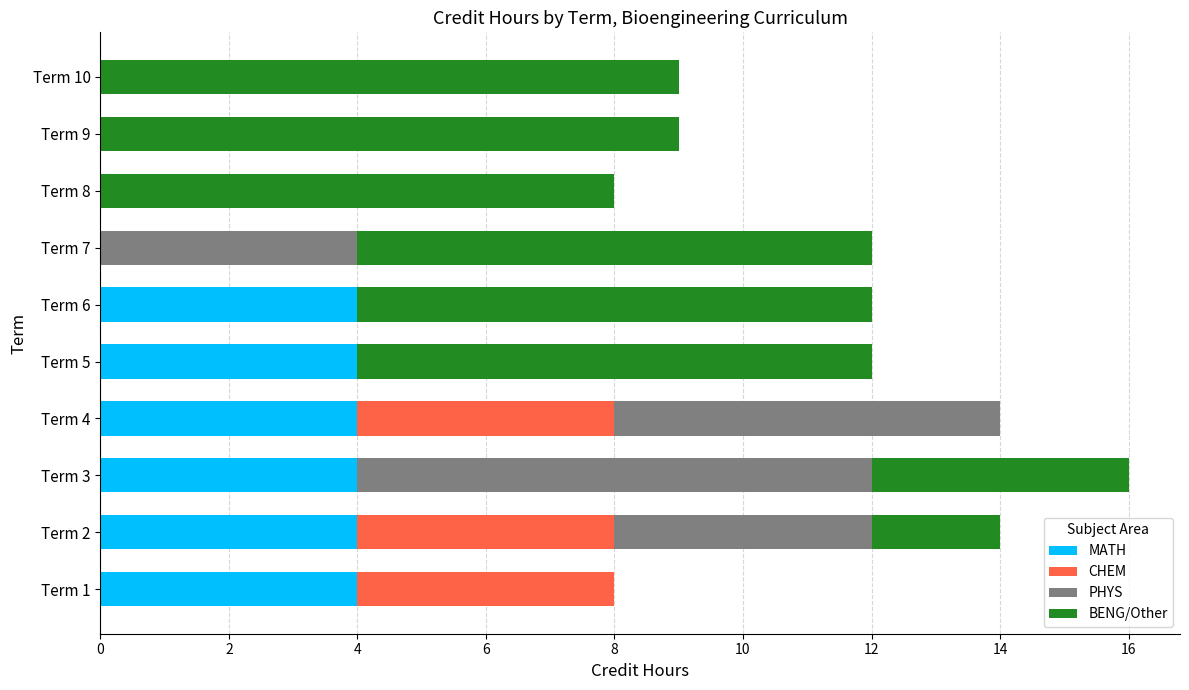

How many categories are shown in the chart?

10